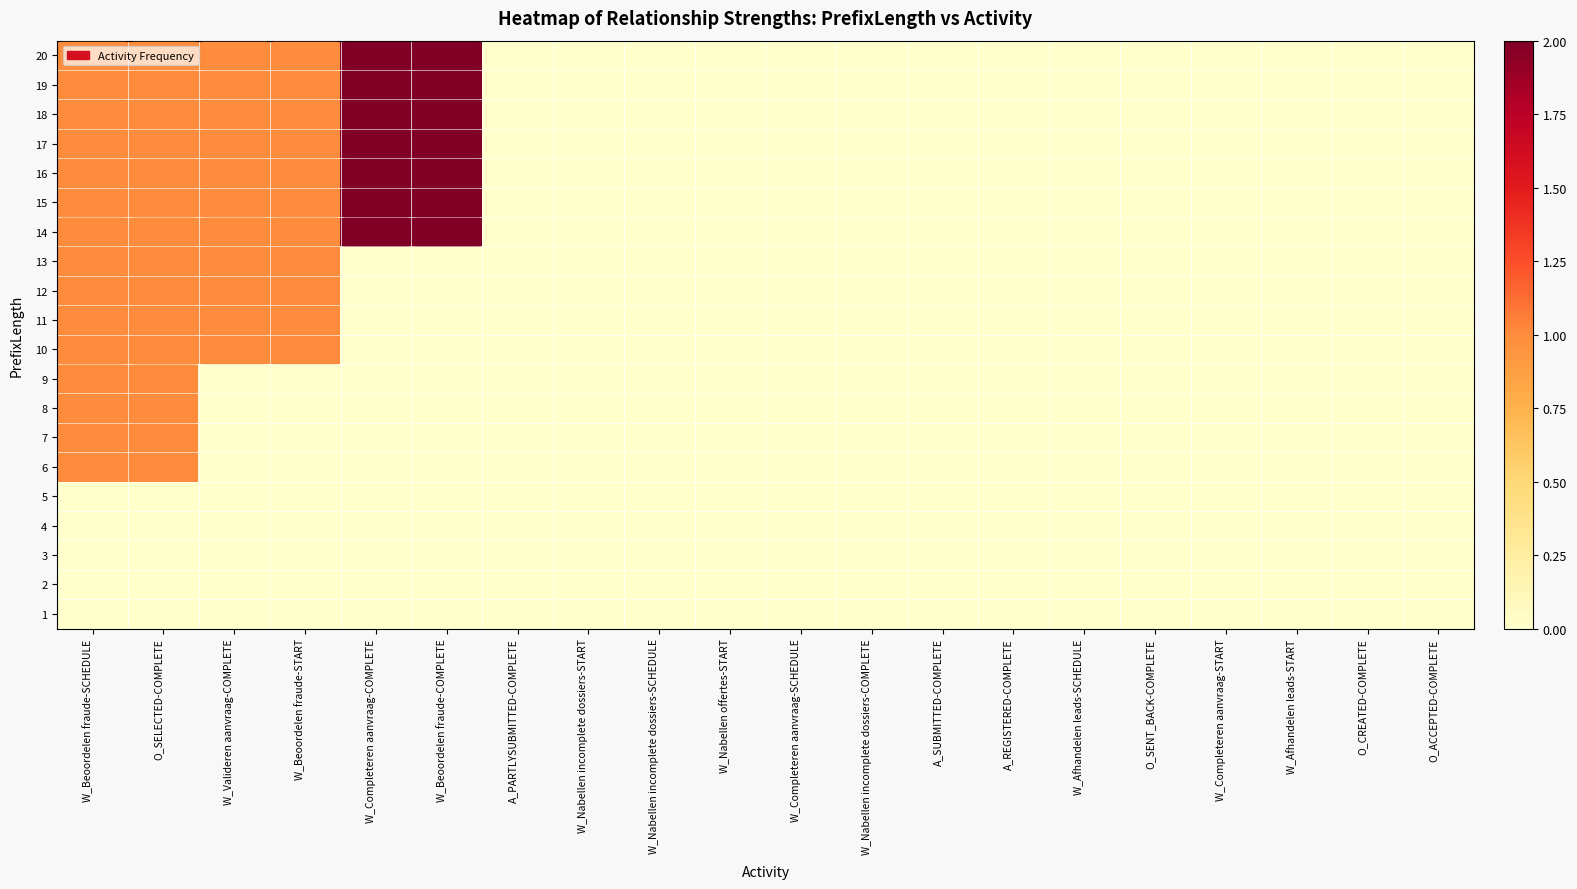

At which category does the chart reach its peak across all series?

W_Completeren aanvraag-COMPLETE